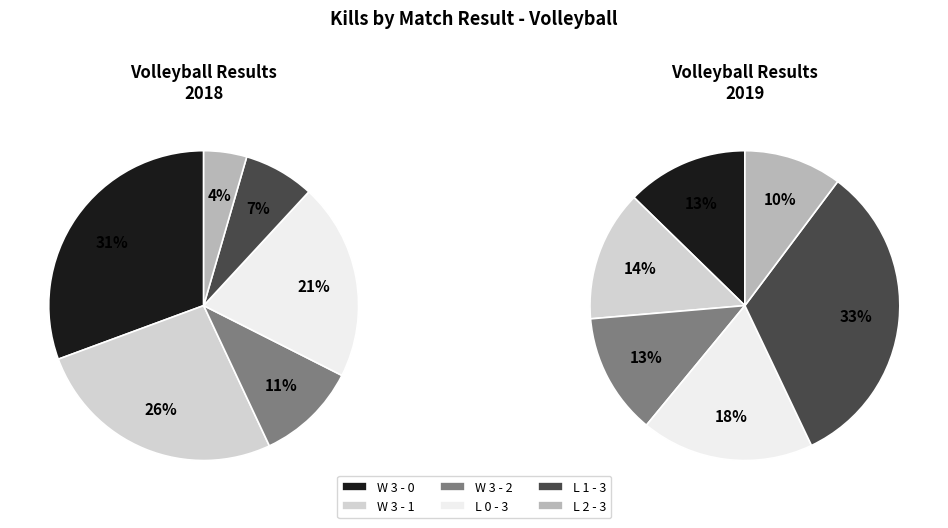

Which has a higher value, L 1 - 3 or W 3 - 2?

L 1 - 3